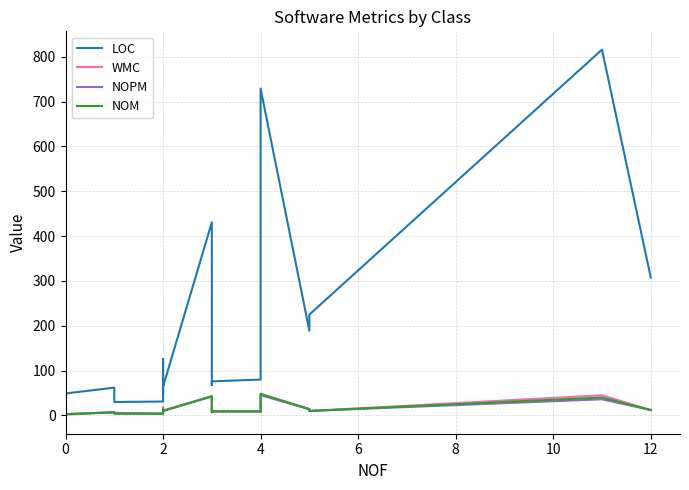

How many lines are shown in the chart?

4